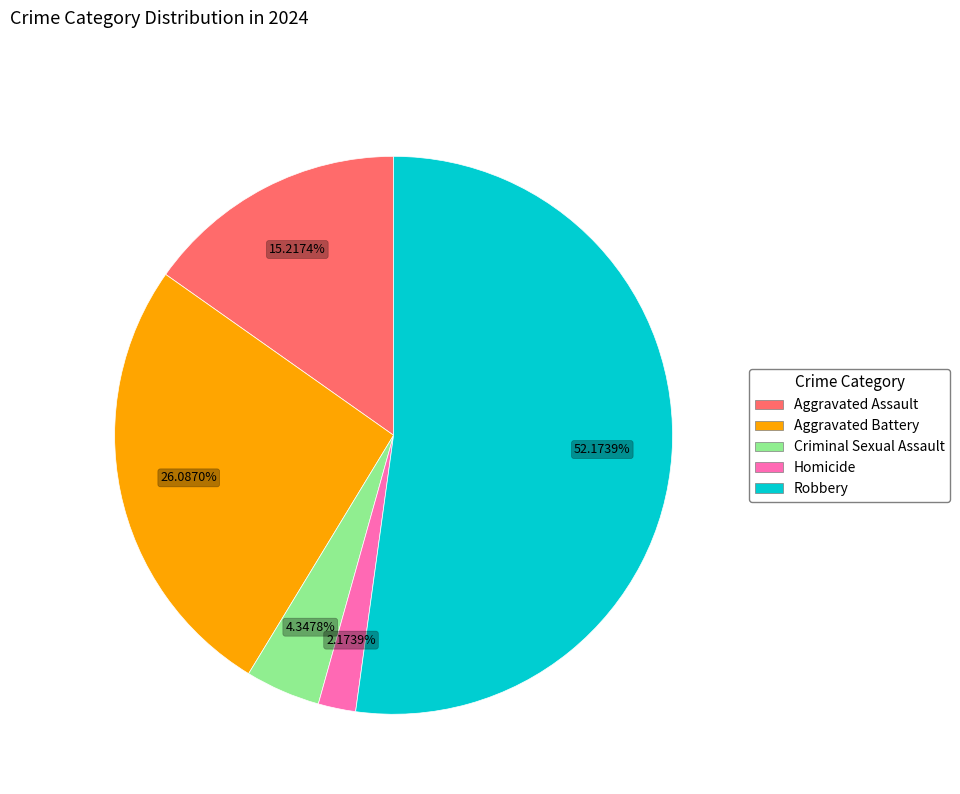

To the nearest percent, what percentage of the pie is Aggravated Assault?

15%